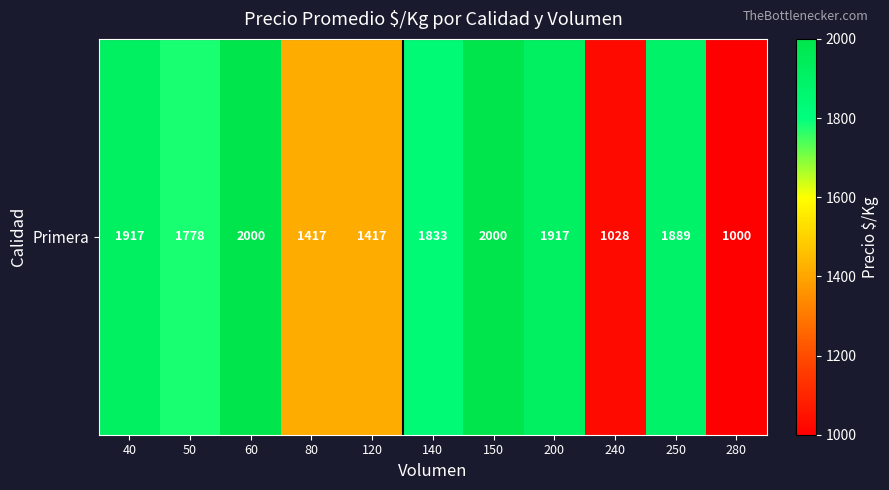

Which category has the lowest value across all series?

280